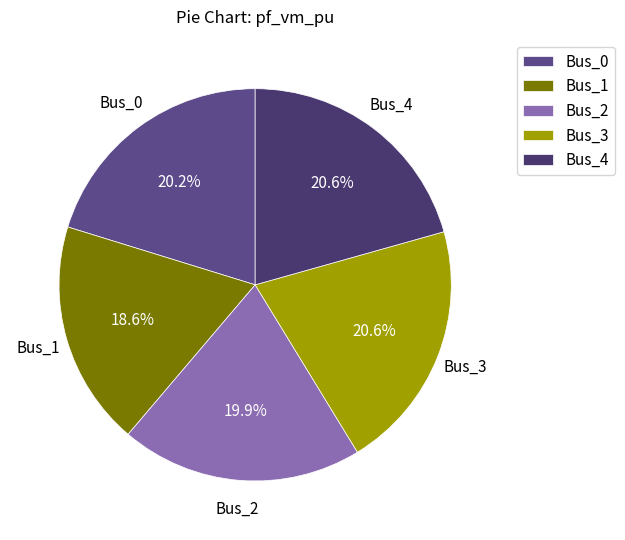

What percentage is the Bus_3 slice, to the nearest percent?

21%